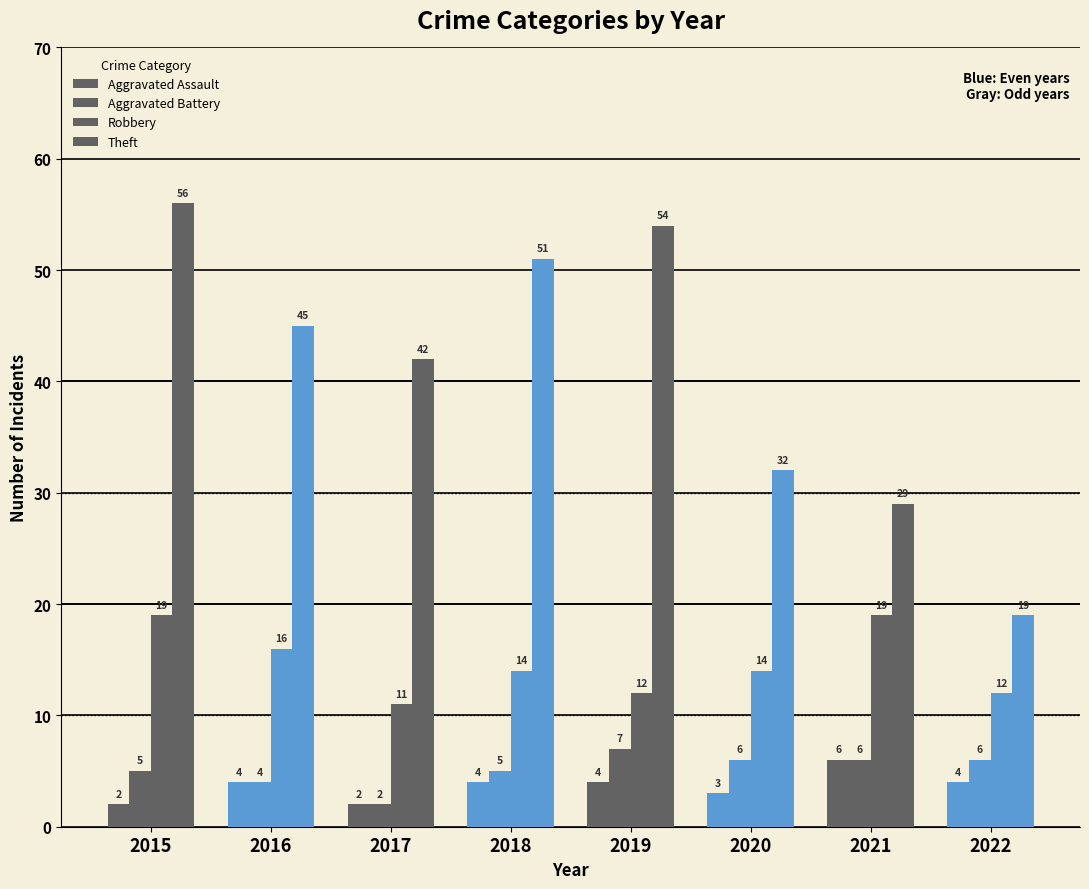

Is it true that Robbery equals 4 at 2019?

False